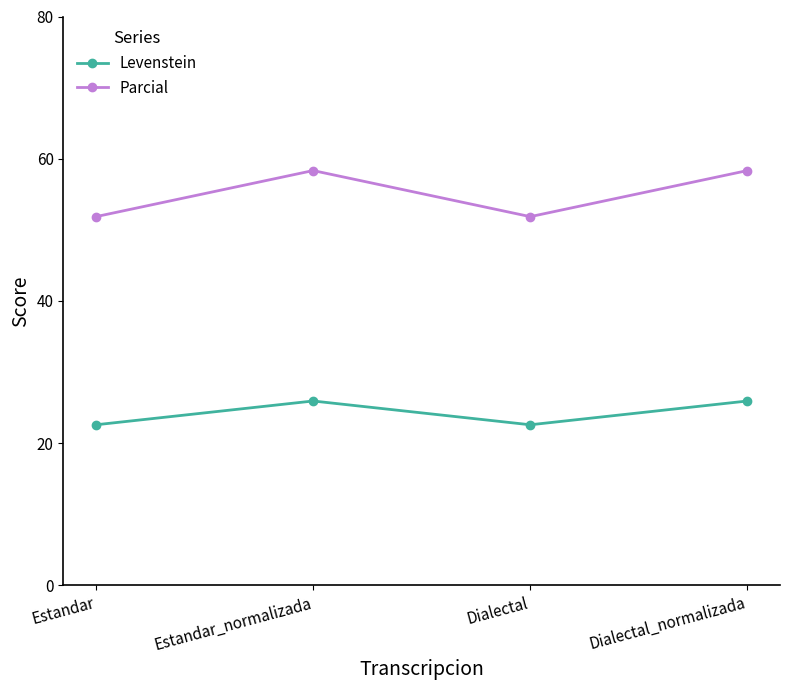

What is the minimum value for Parcial?

51.9